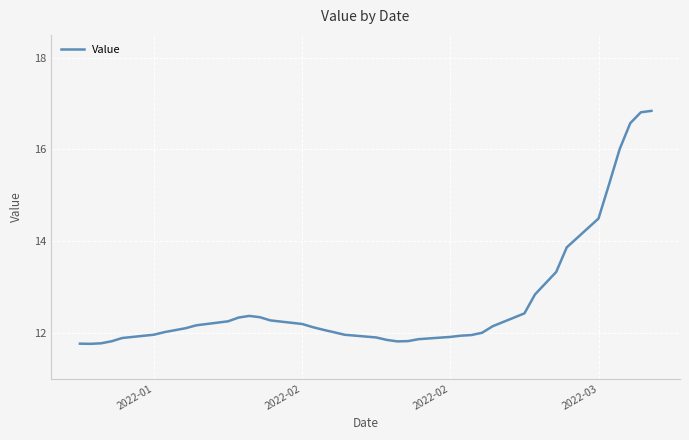

What is the difference between the maximum and minimum values?

5.1